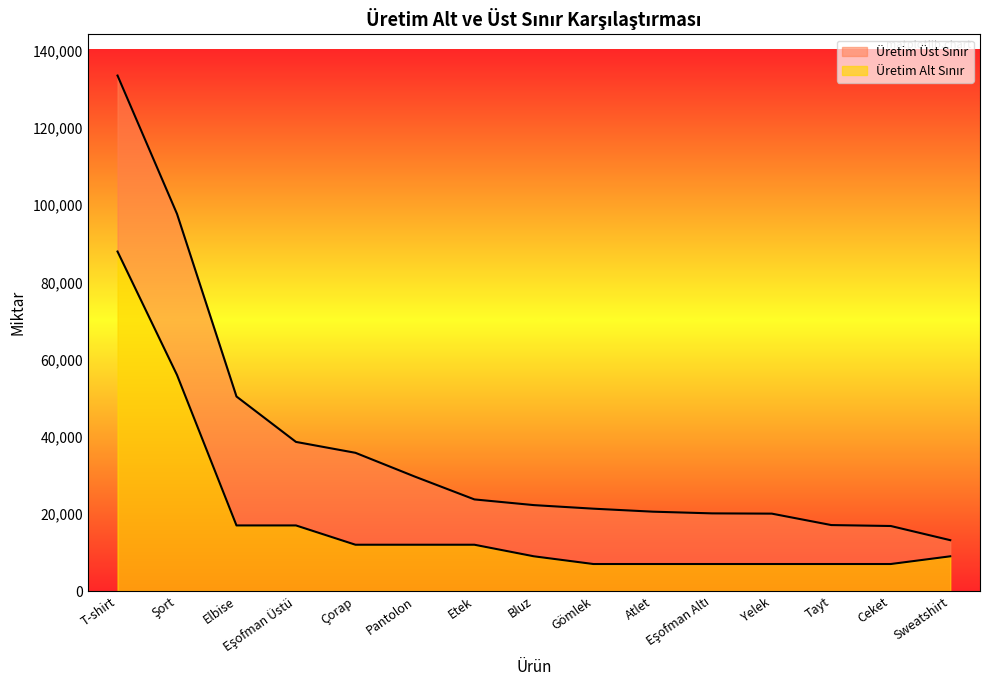

At how many categories does at least one series exceed 53081?

2